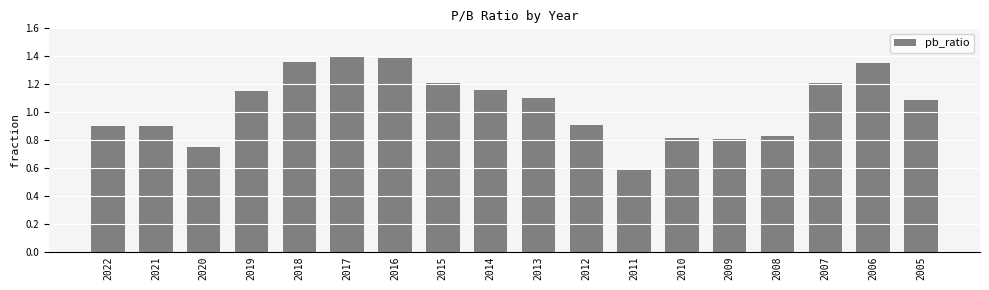

What is the sum of all values?

18.9